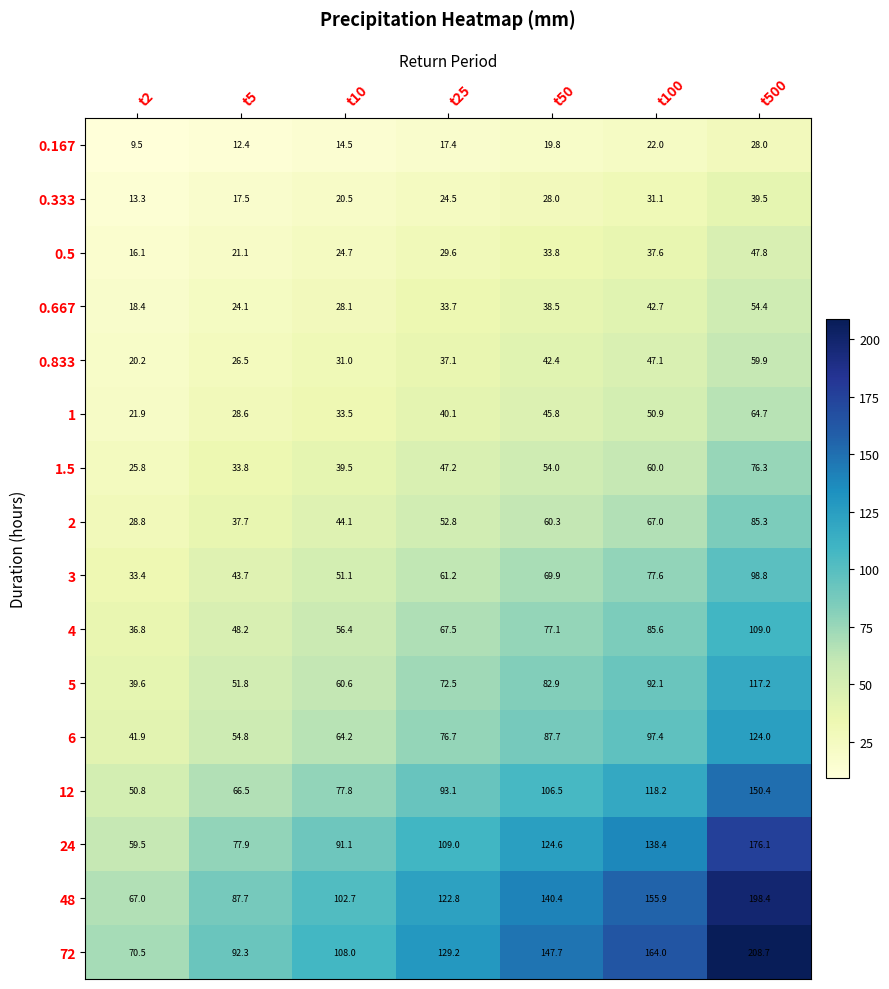

Which series has the largest range (max minus min)?

72